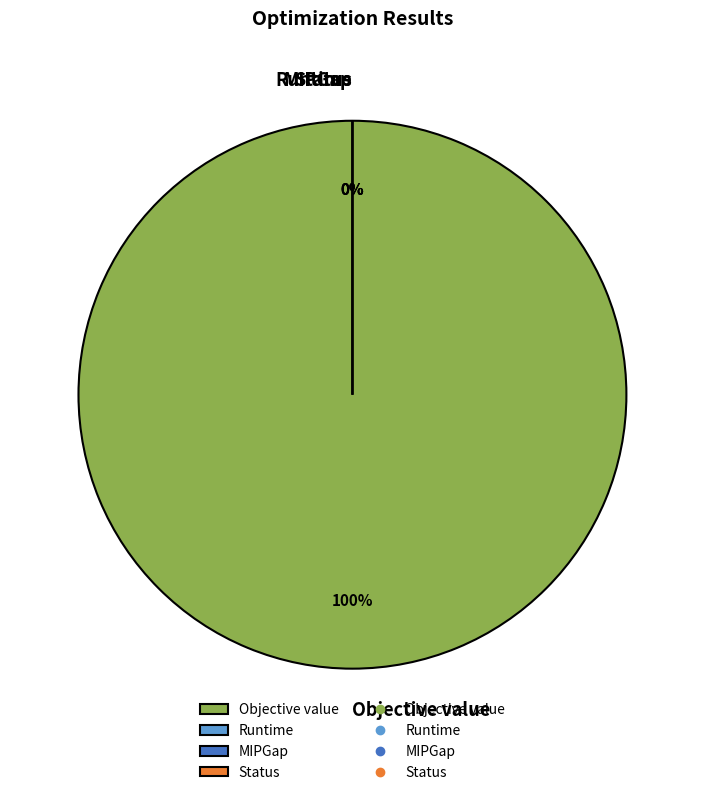

Which category accounts for the majority?

Objective value